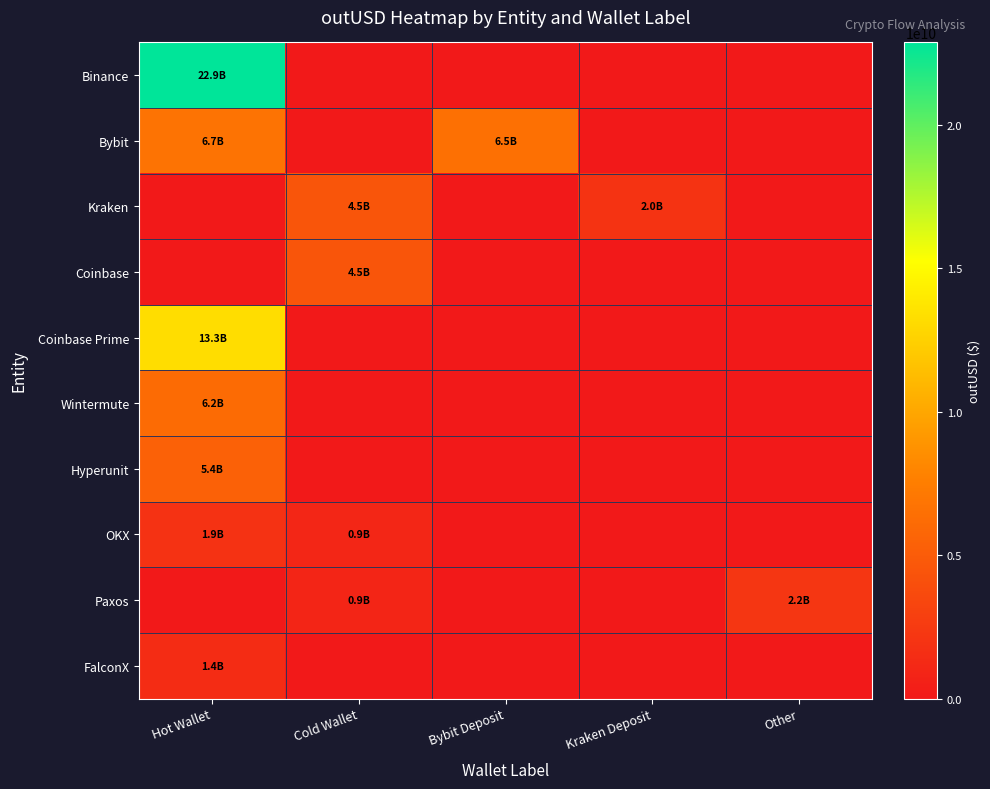

Between Kraken Deposit and Other, which series saw the biggest shift?

Paxos